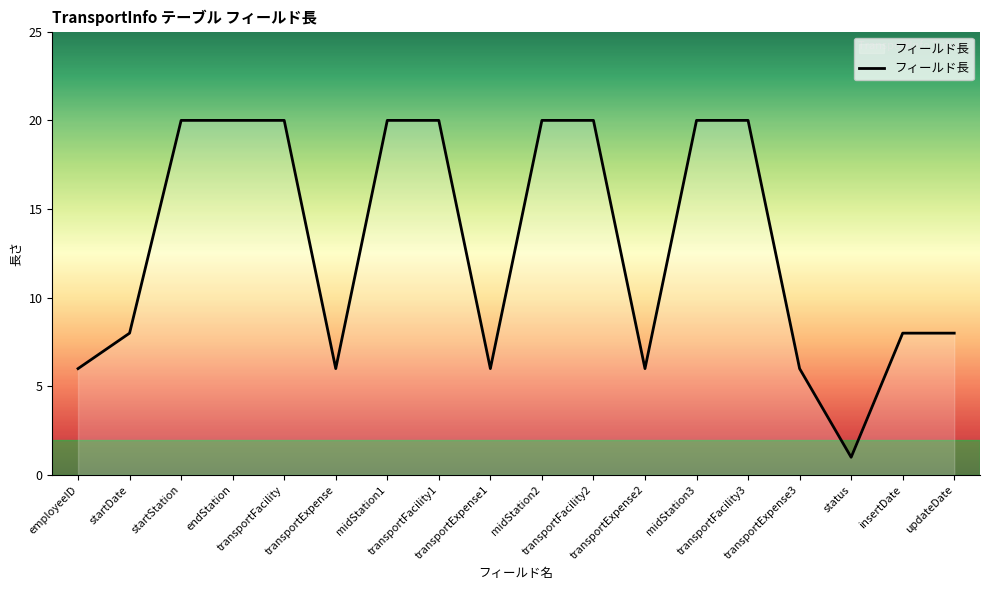

What is the difference between the maximum and minimum values?

19